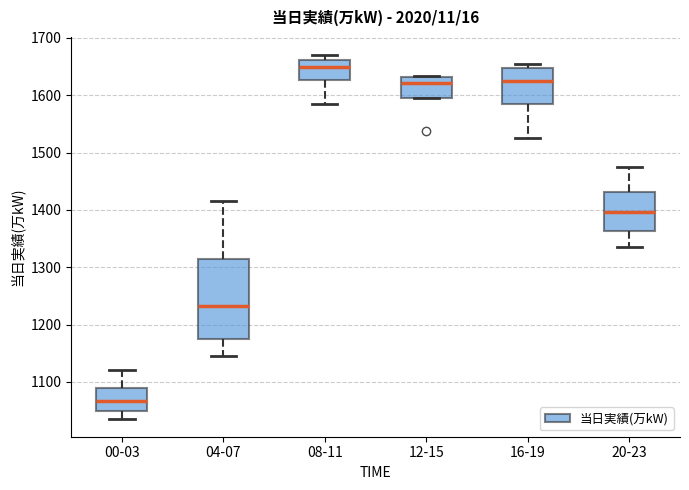

Reading left to right, transcribe this box plot: for each box, give where its median line is, the range the box spans, and where its two whiskers end, as read against the y-axis. The values are not printed on the chart, so give them approximately, as read against the axis.

00-03: median 1070, box 1050 to 1090, whiskers 1040 to 1120
04-07: median 1230, box 1180 to 1310, whiskers 1150 to 1420
08-11: median 1650, box 1630 to 1660, whiskers 1580 to 1670
12-15: median 1620, box 1590 to 1630, whiskers 1590 to 1630
16-19: median 1630, box 1590 to 1650, whiskers 1530 to 1660
20-23: median 1400, box 1360 to 1430, whiskers 1340 to 1470